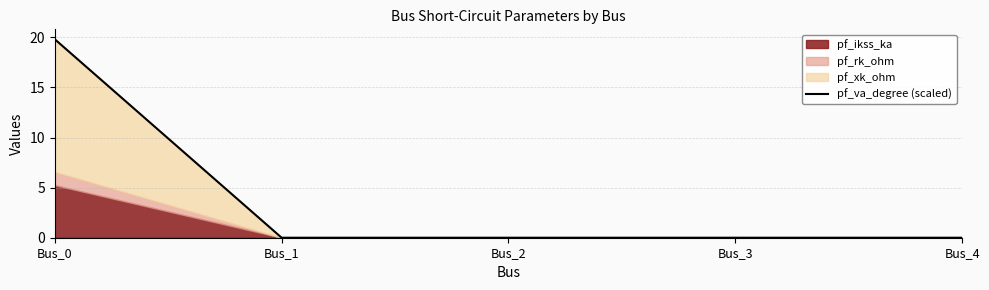

Between Bus_4 and Bus_0, which is larger?

Bus_0